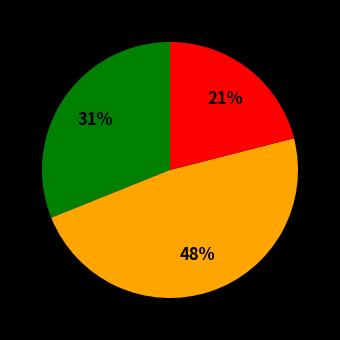

Is there a majority slice in this chart?

No